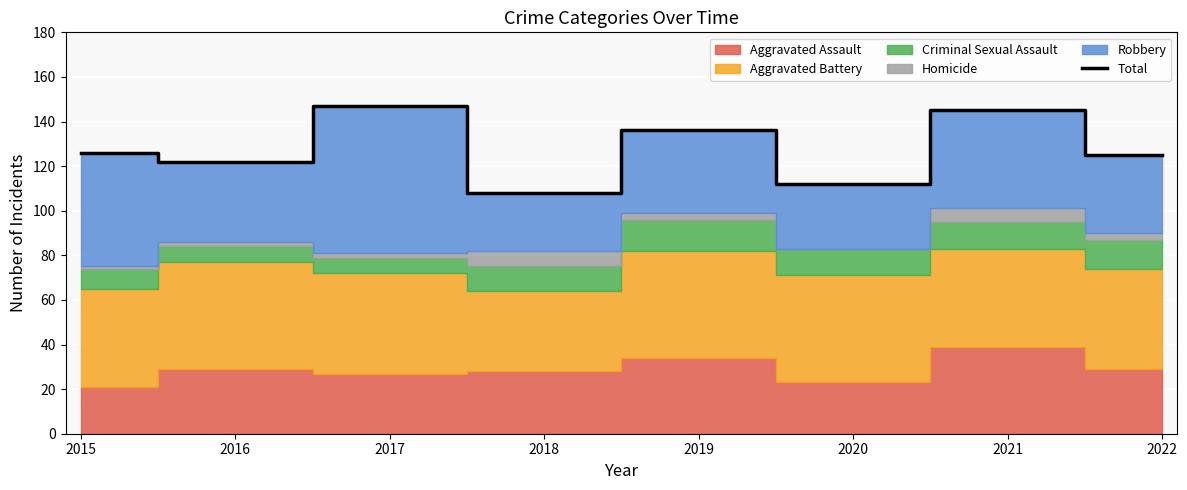

What is the difference between the maximum and minimum values?

39